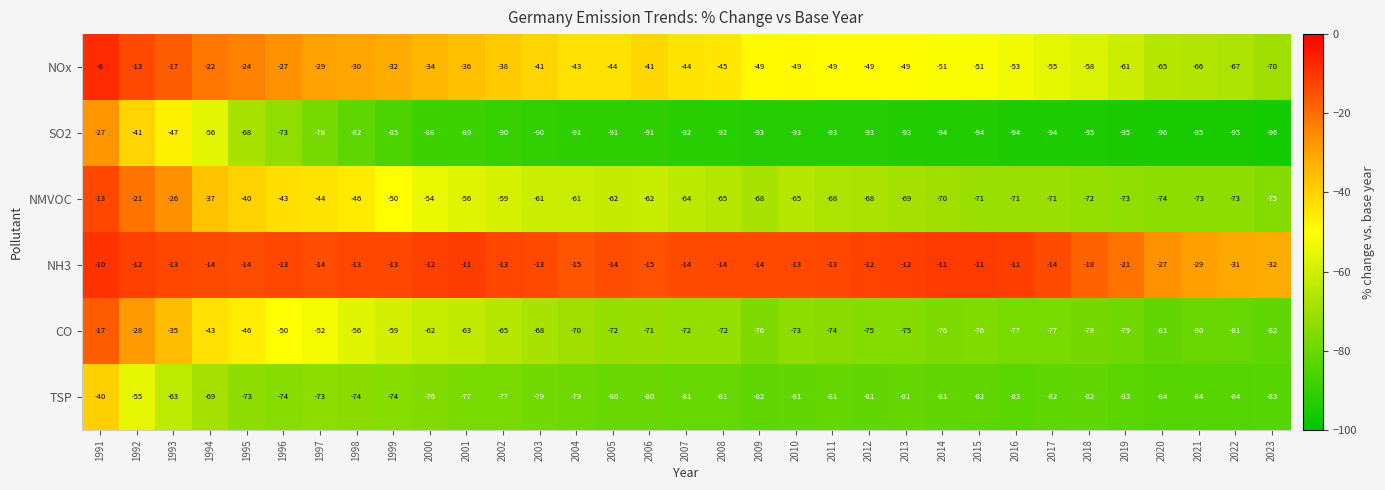

What is the average value of the NH3 series?

-15